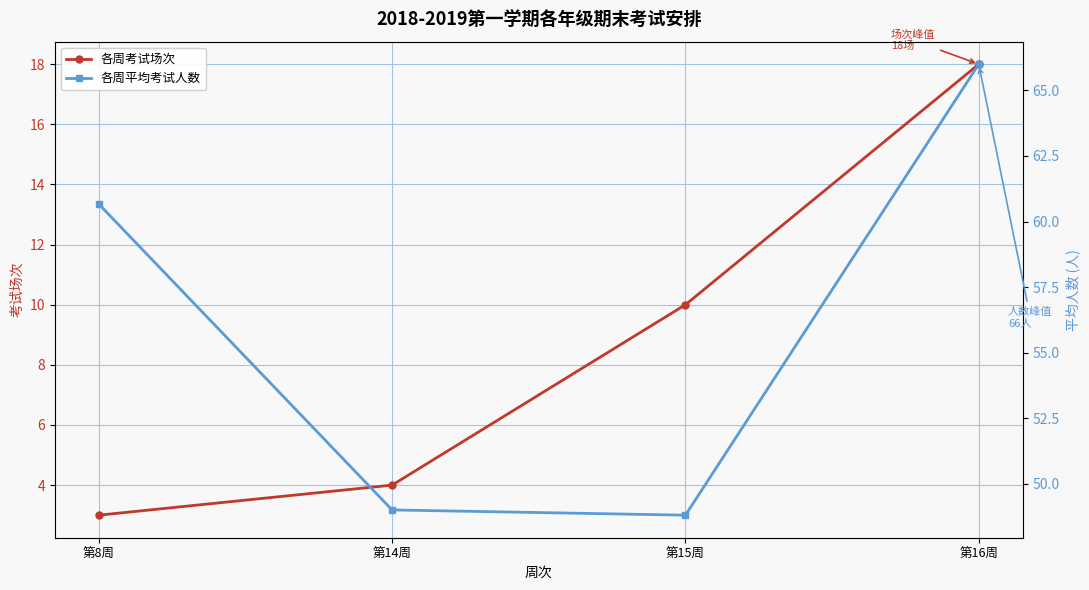

What is the total value across all series at 第15周?

58.8